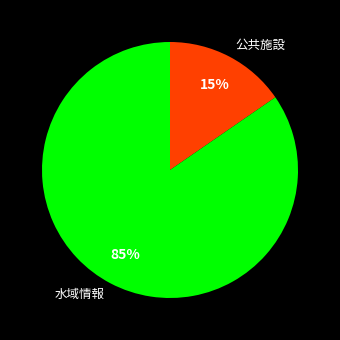

What is the largest slice in the pie chart?

水域情報